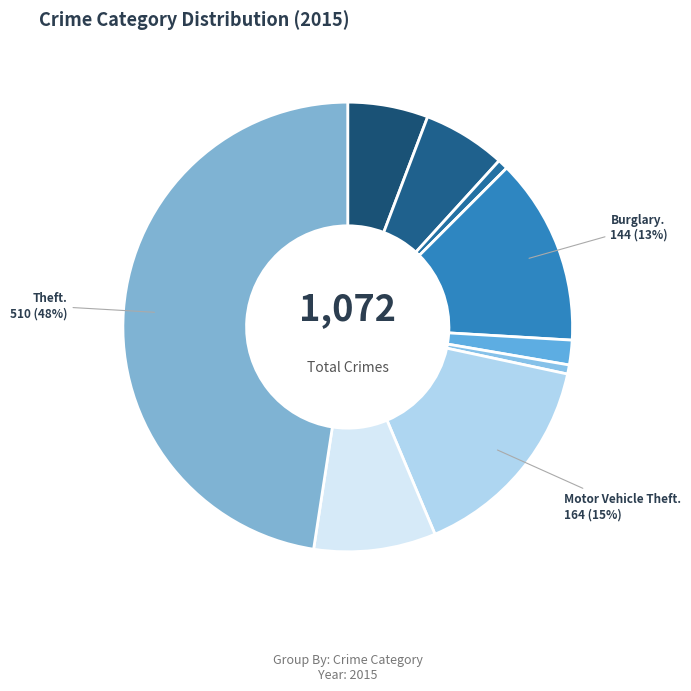

How many slices are in this pie chart?

9